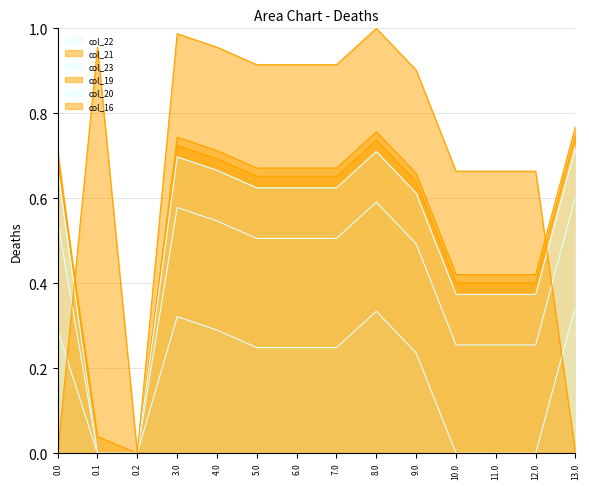

Between 12.0 and 13.0, which series saw the biggest shift?

col_16